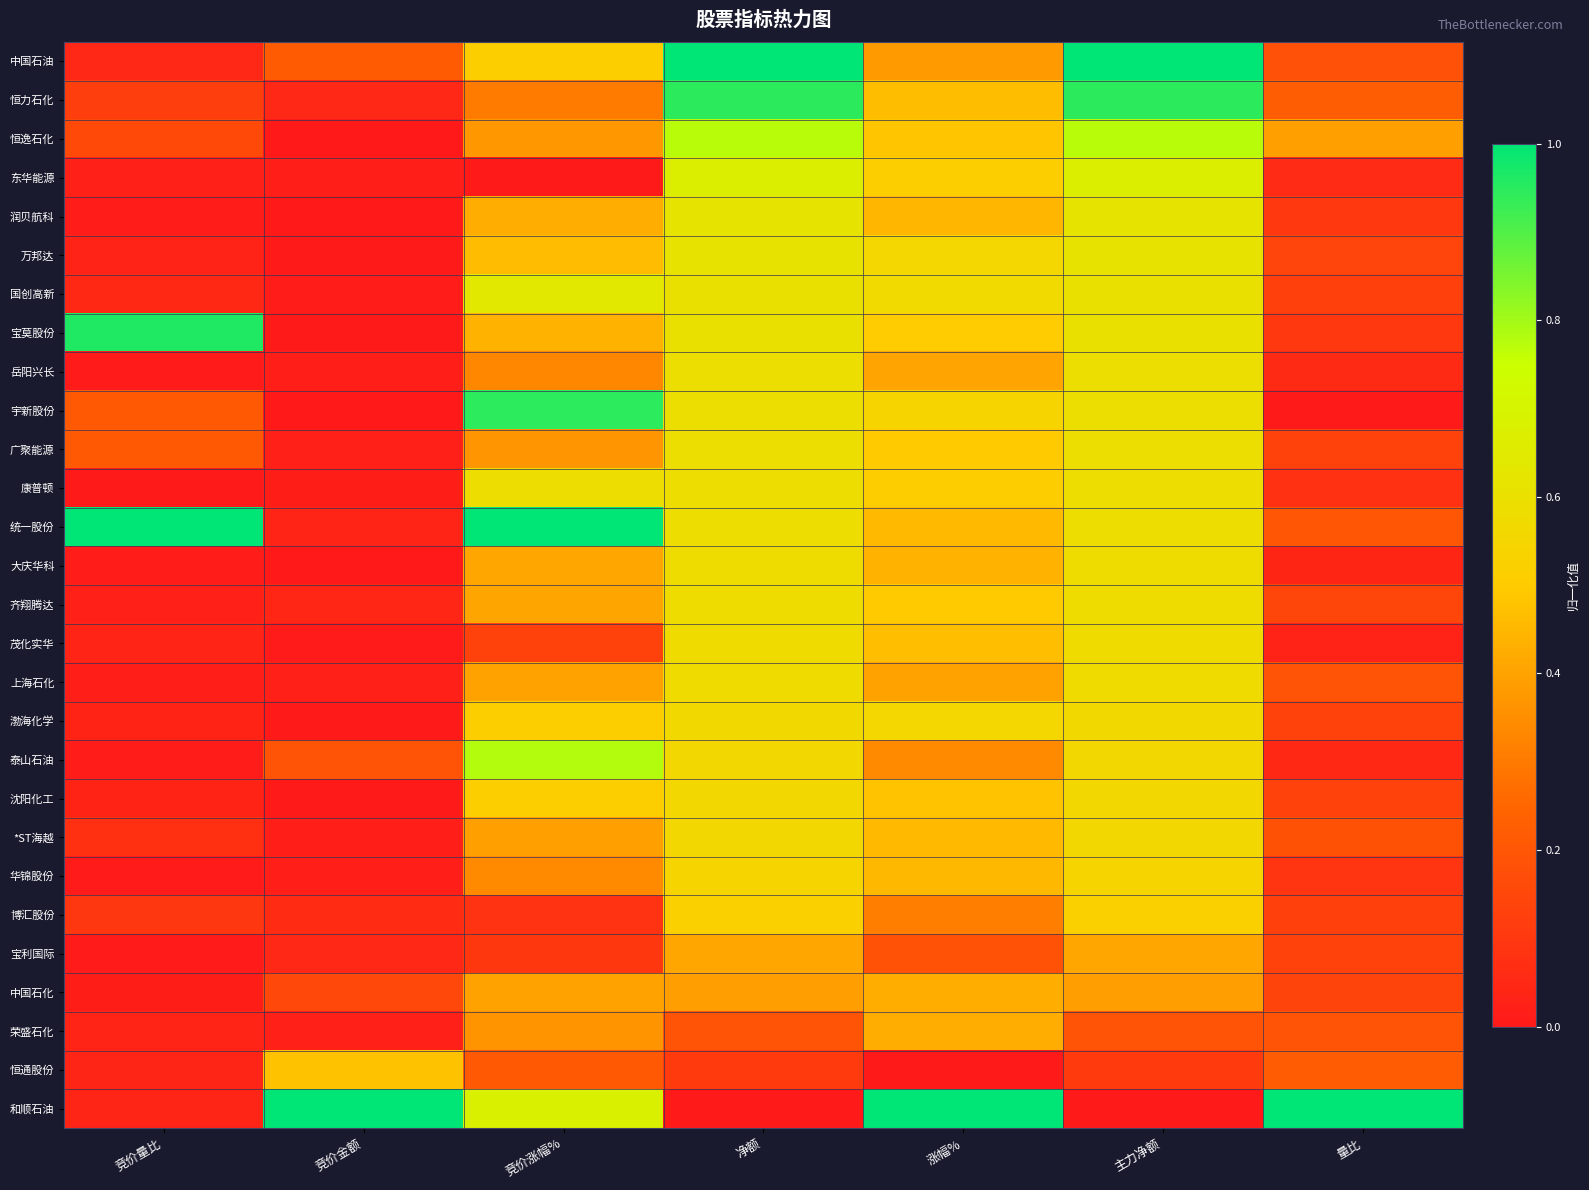

Between 量比 and 净额, which is larger?

净额